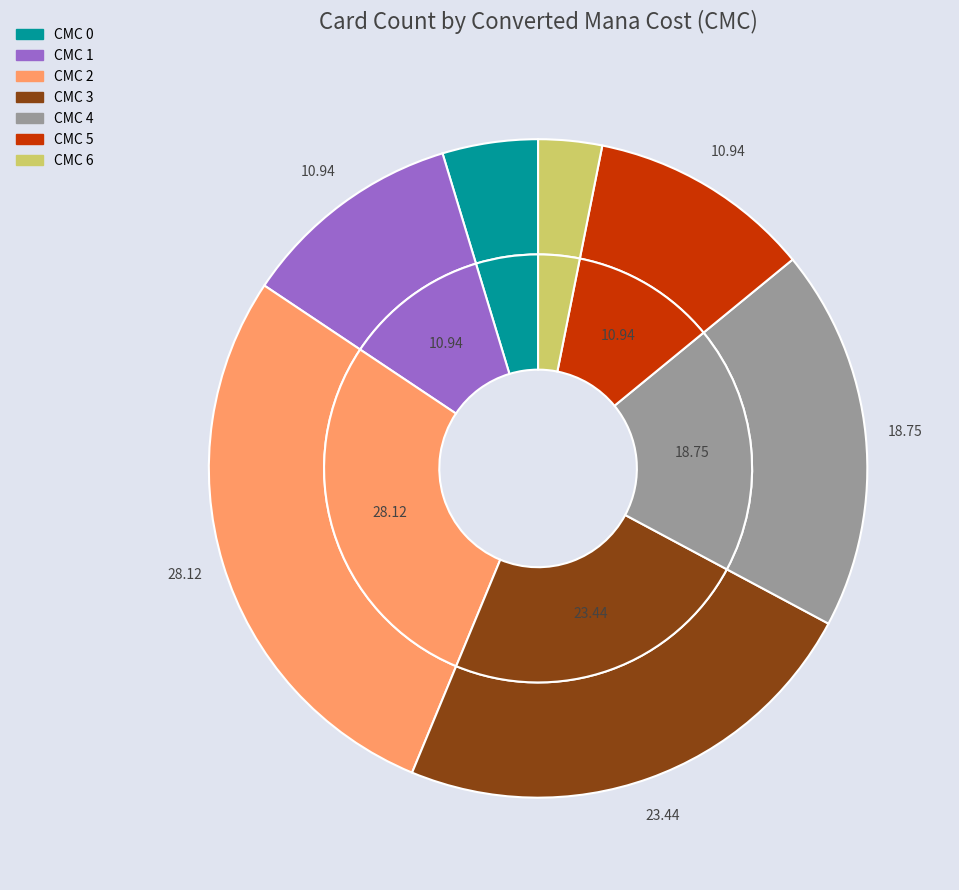

To the nearest percent, what percentage of the pie is 4?

19%